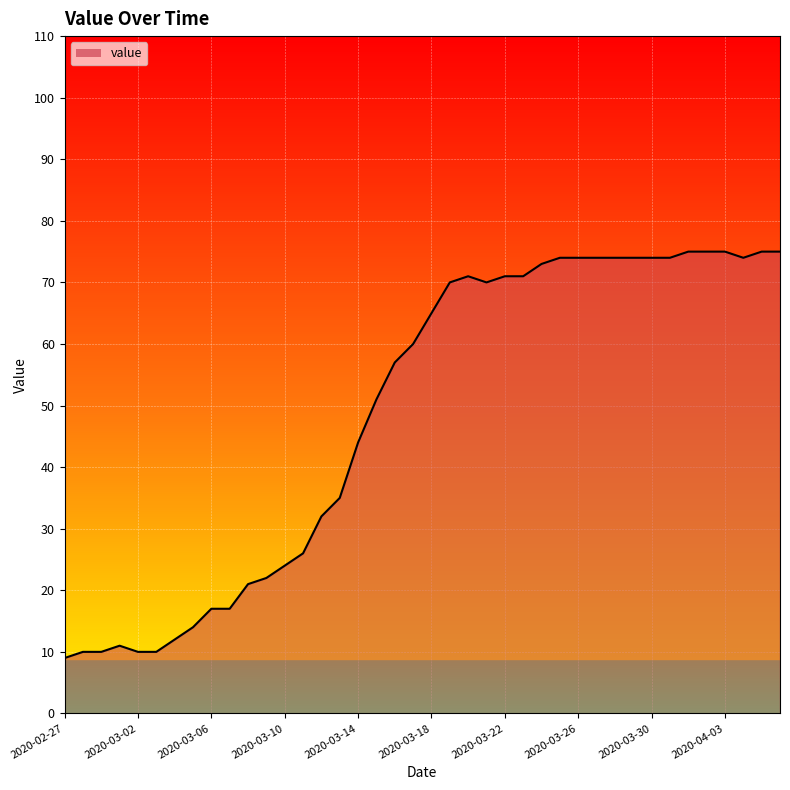

Reading right to left, extract all data points from this chart.

75	75	74	75	75	75	74	74	74	74	74	74	74	73	71	71	70	71	70	65	60	57	51	44	35	32	26	24	22	21	17	17	14	12	10	10	11	10	10	9